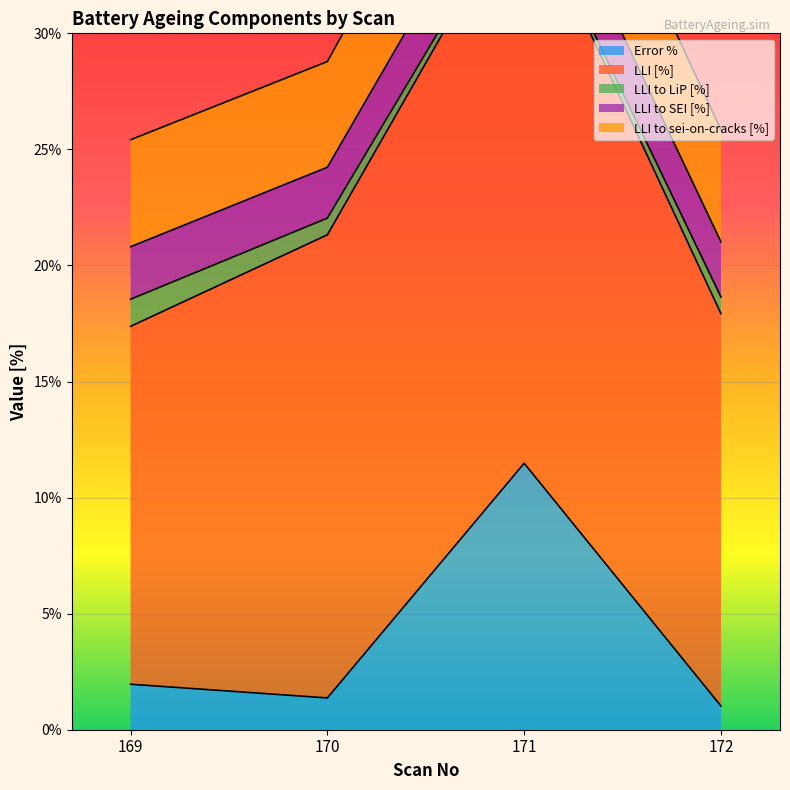

Which series has the largest range (max minus min)?

Error %